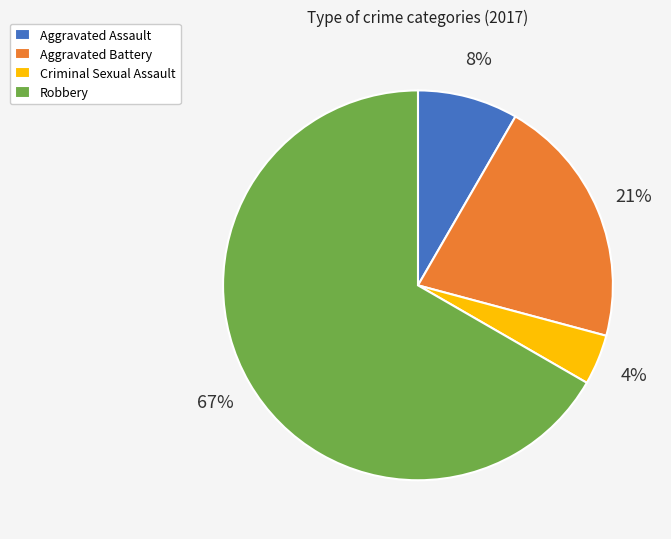

Rank the categories by value from highest to lowest.

Robbery, Aggravated Battery, Aggravated Assault, Criminal Sexual Assault